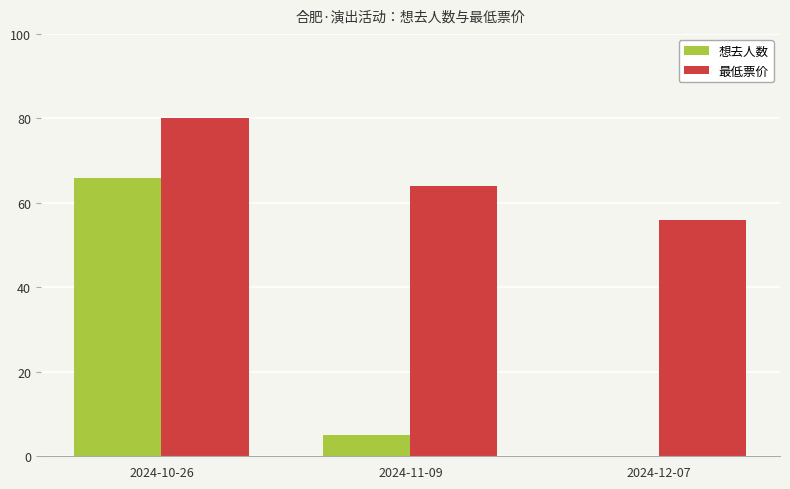

What is the maximum value for 想去人数?

66